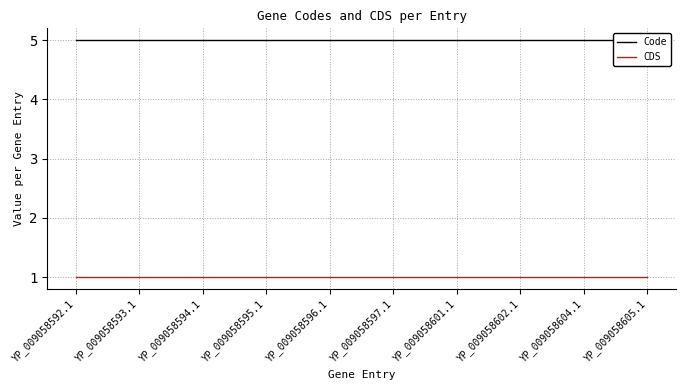

Is the value of Code at YP_009058604.1 greater than the value of CDS at YP_009058597.1?

Yes